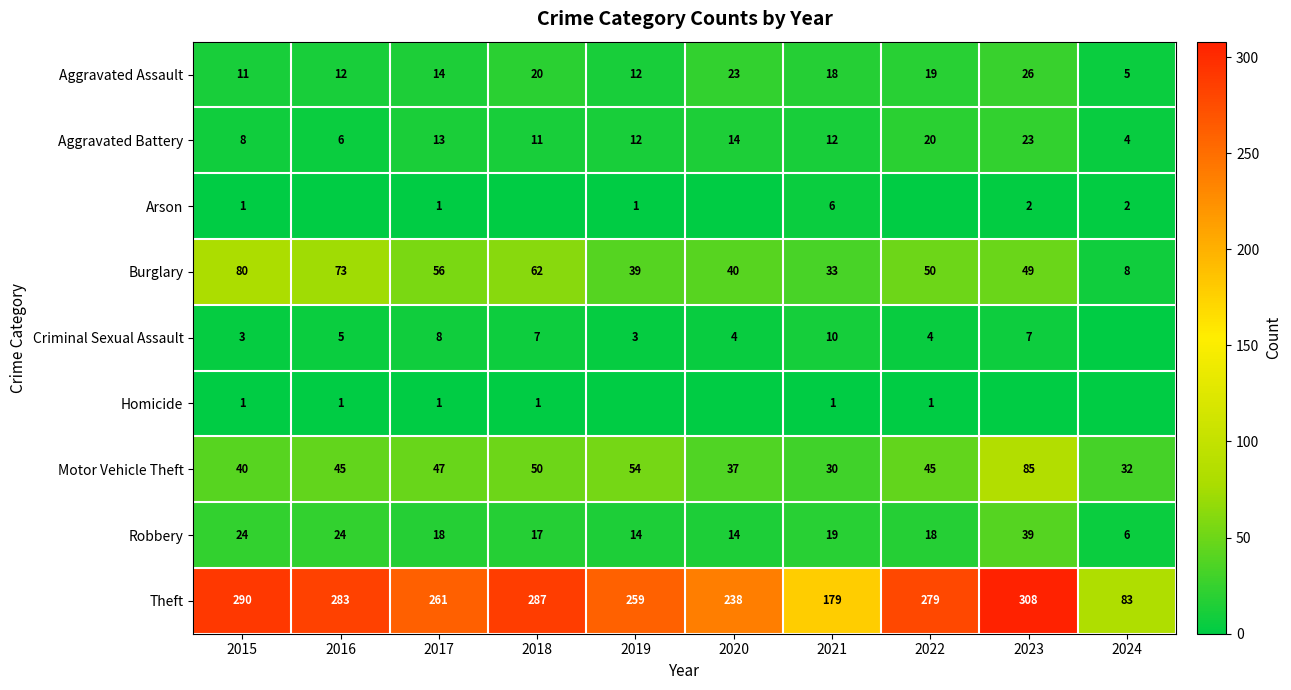

What is the difference between the second highest and minimum values in the Robbery series?

18